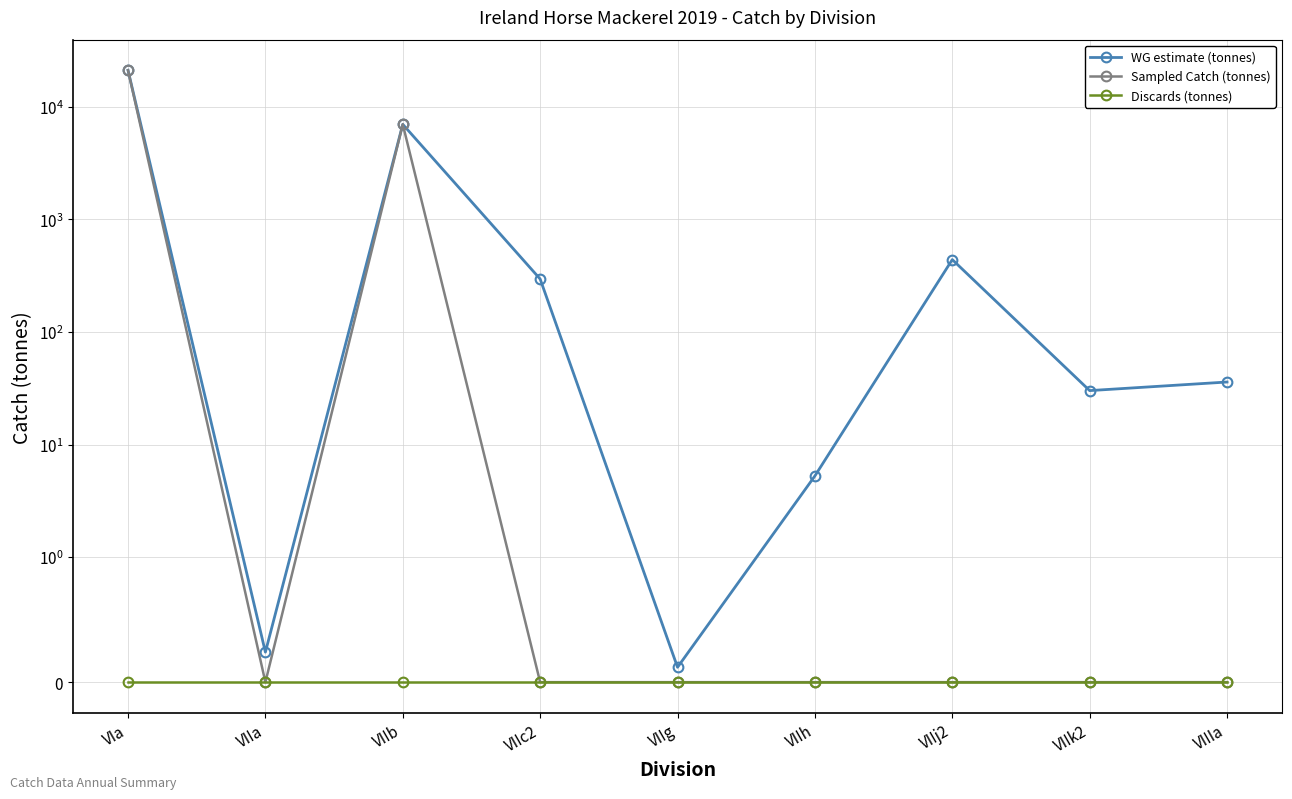

Which series has the largest range (max minus min)?

Sampled Catch (tonnes)